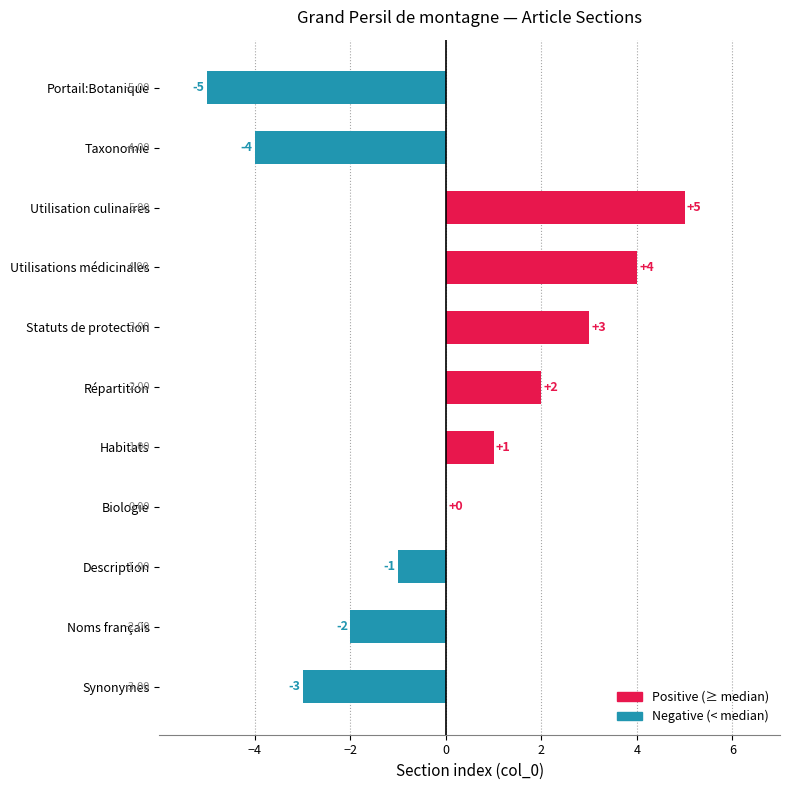

Where is the data nearest to the value 0?

Biologie